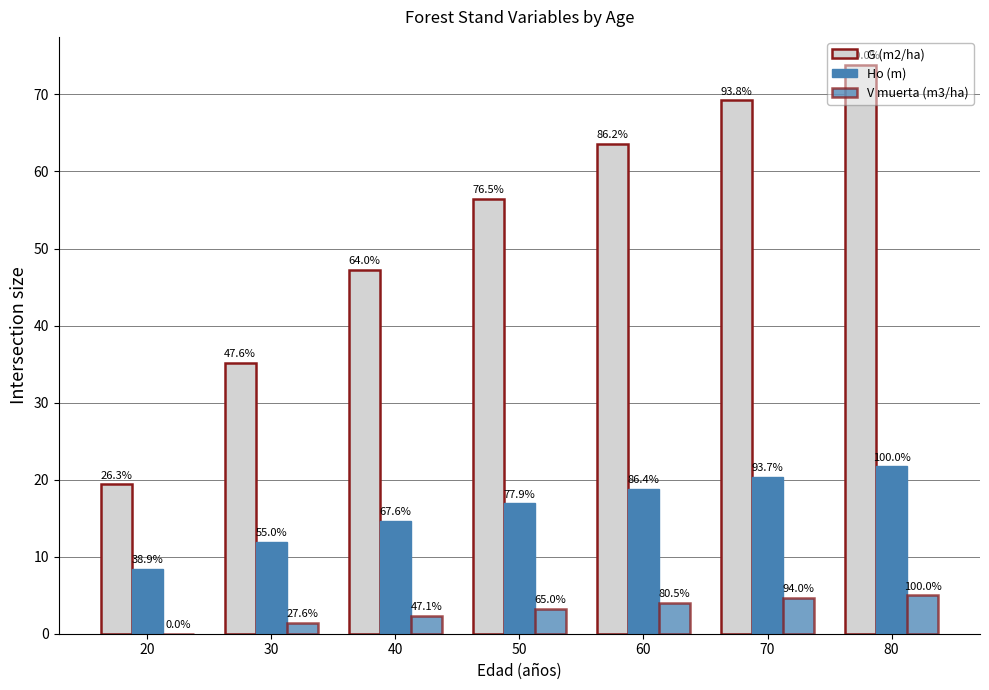

List the series in order of their peak value, highest first.

G (m2/ha), Ho (m), V muerta (m3/ha)